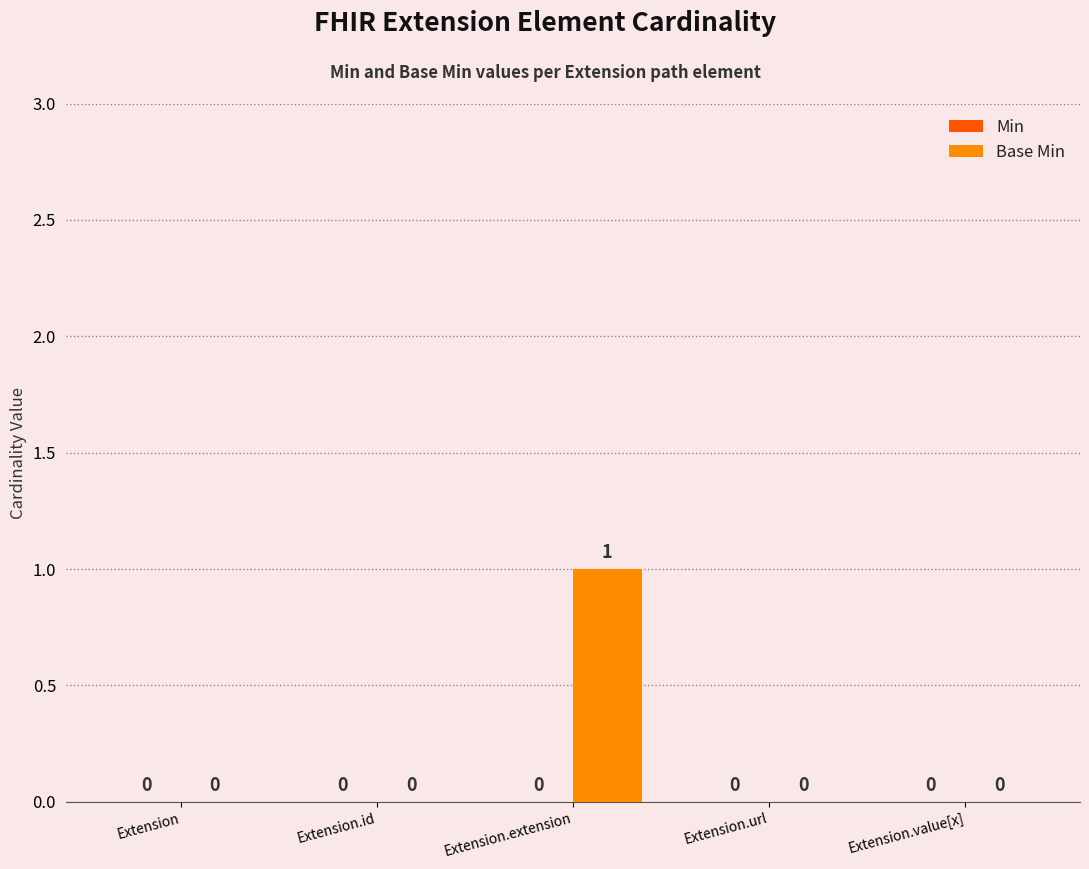

The chart shows a value of 0 at Extension. True or false?

True